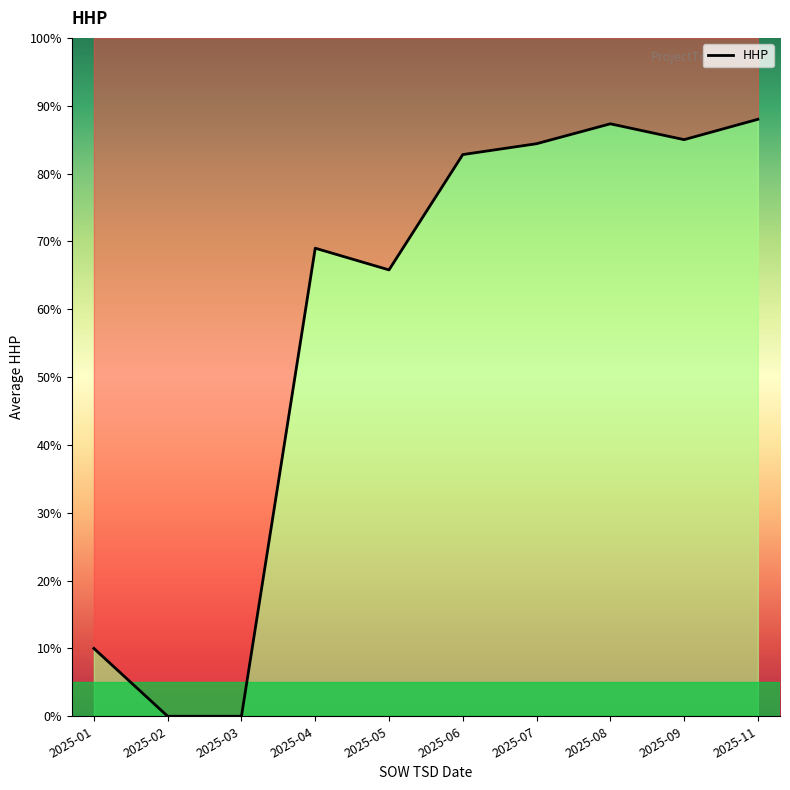

What is the change in value from 2025-06 to 2025-11?

+5.2